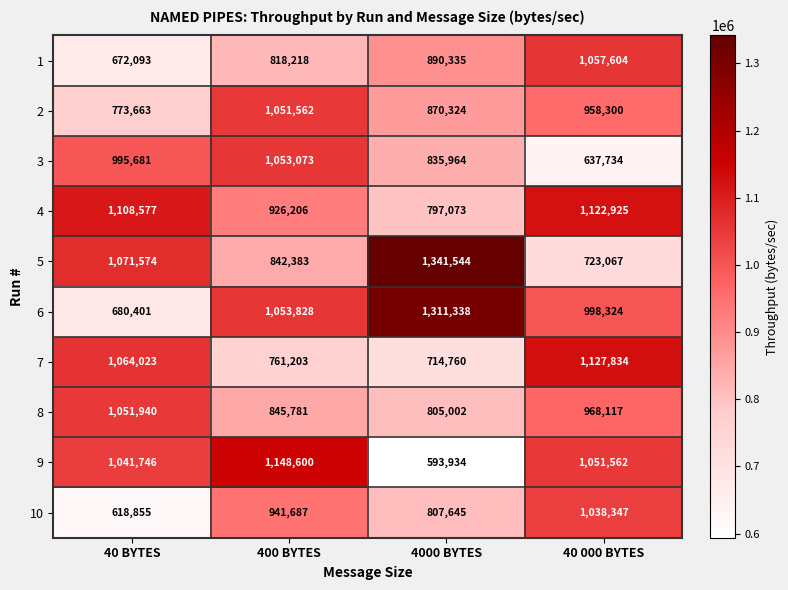

At which category is the sum across all series the highest?

40 000 BYTES